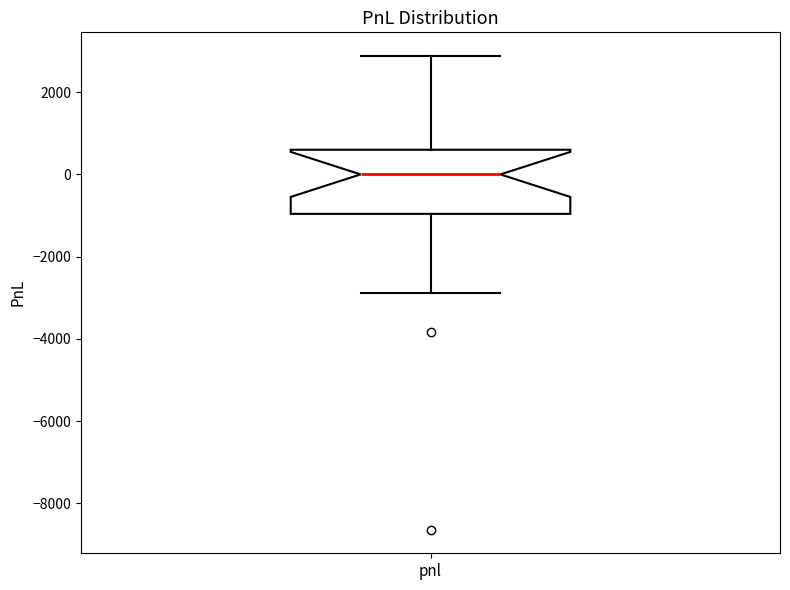

Transcribe this box plot: give where the median line is, the range the box spans, and where the two whiskers end, as read against the y-axis. The values are not printed on the chart, so give them approximately, as read against the axis.

median 0, box -1000 to 600, whiskers -2800 to 2800